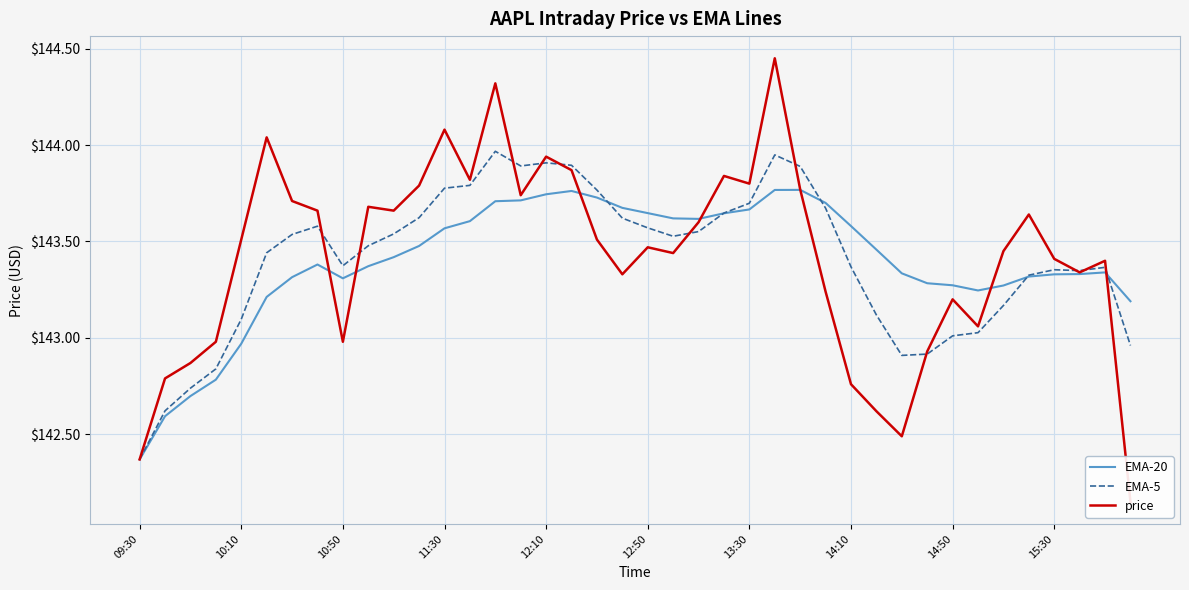

What are all the series names shown in the legend?

EMA-20, EMA-5, price